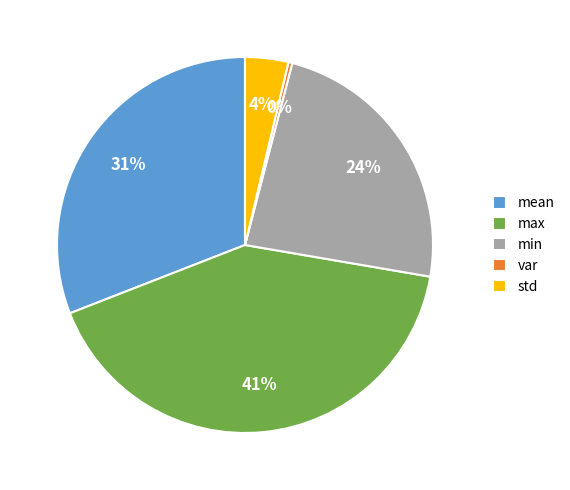

Is it true that max is 41% of the pie?

True